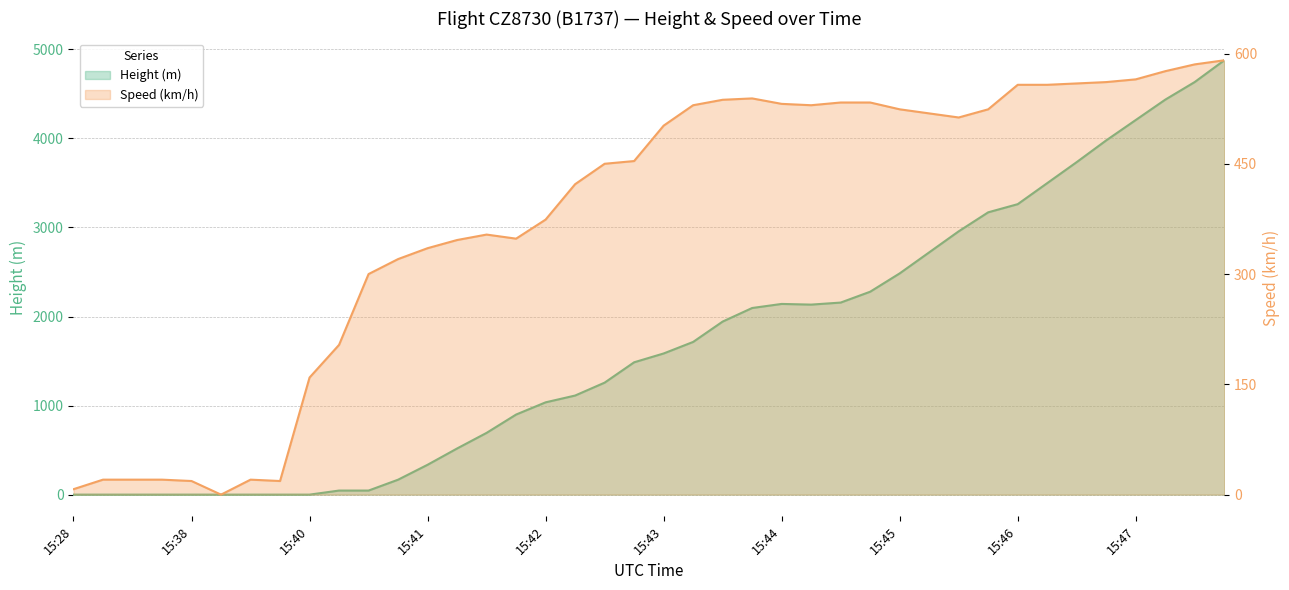

Between which two adjacent categories do Height and Speed first intersect?

15:40 and 15:41